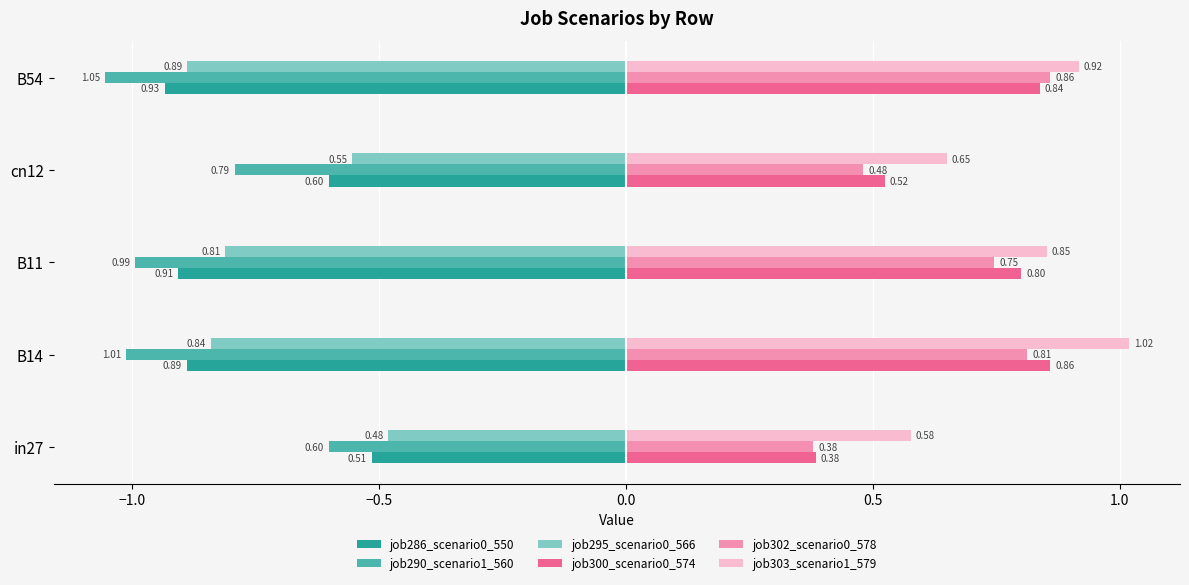

What is the total value across all series at B11?

-0.3